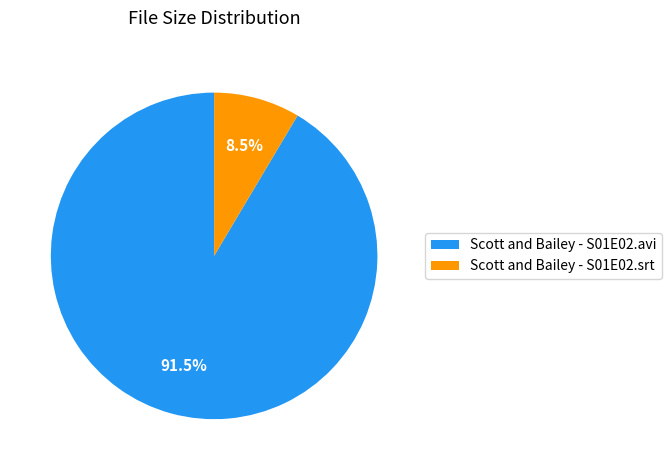

Combined, do Scott and Bailey - S01E02.srt and Scott and Bailey - S01E02.avi account for over 50%?

Yes